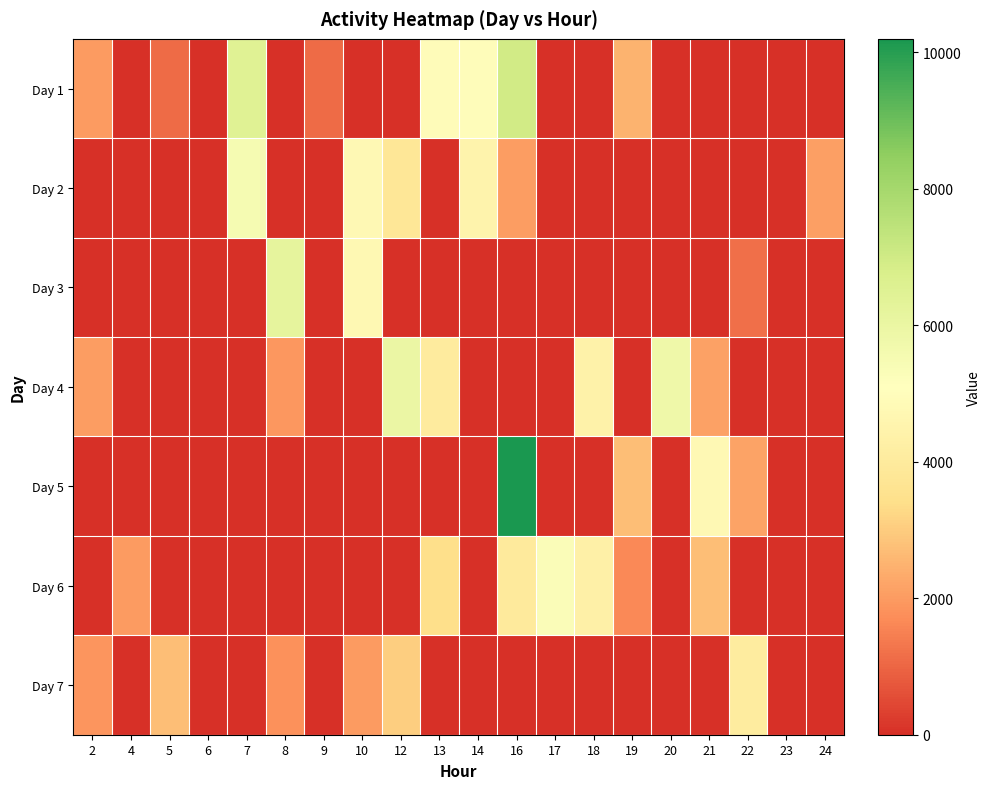

Count the number of data series in this chart.

7